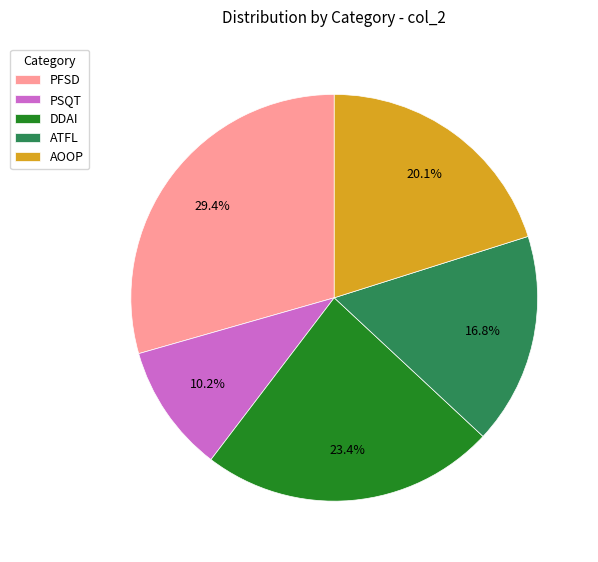

Which slice is the smallest?

PSQT